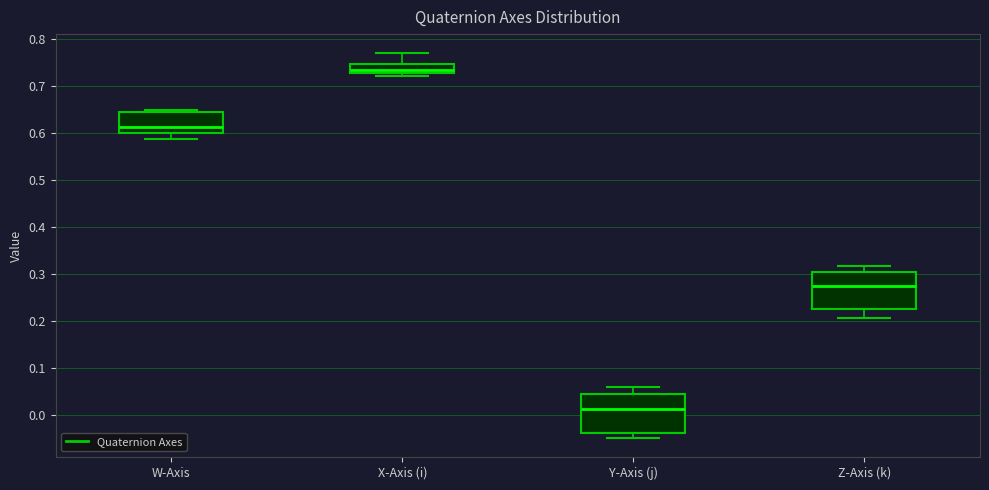

Which box has the lowest median line?

Y-Axis (j)